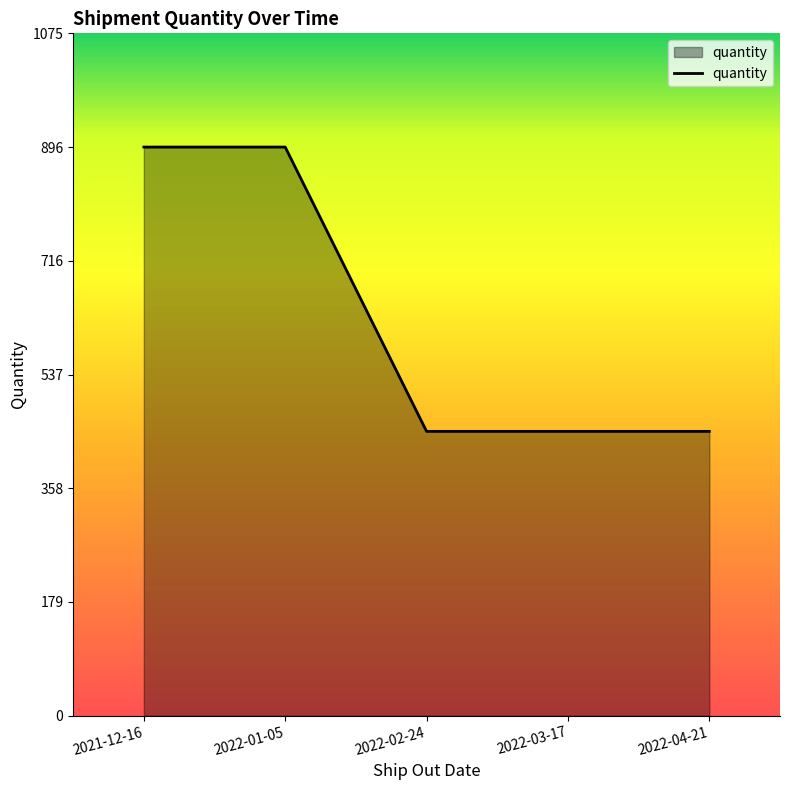

The value at 2022-02-24 is 448. True or false?

True